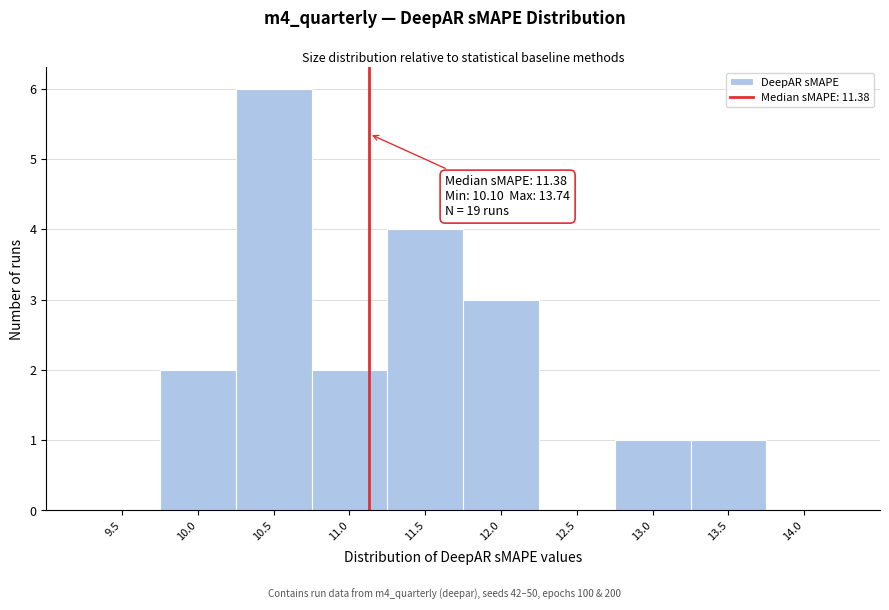

Reading right to left, transcribe all the data shown in this chart.

14.0=0	13.5=1	13.0=1	12.5=0	12.0=3	11.5=4	11.0=2	10.5=6	10.0=2	9.5=0